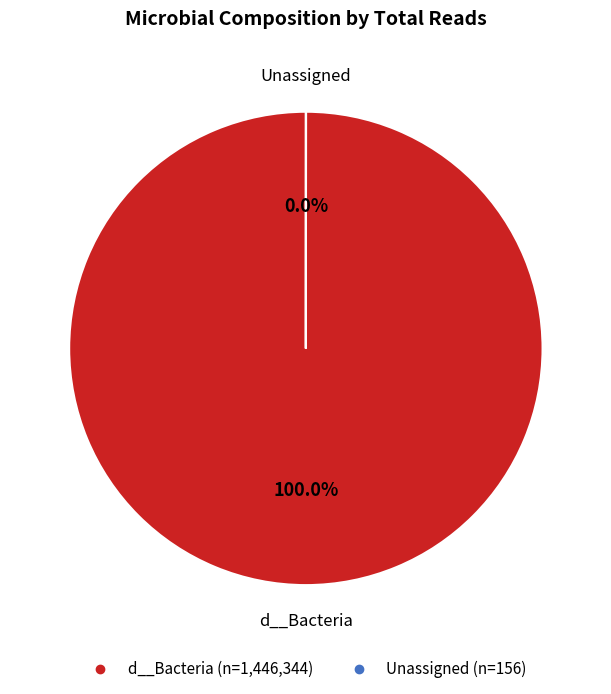

Which slice represents more than half of the pie?

d__Bacteria